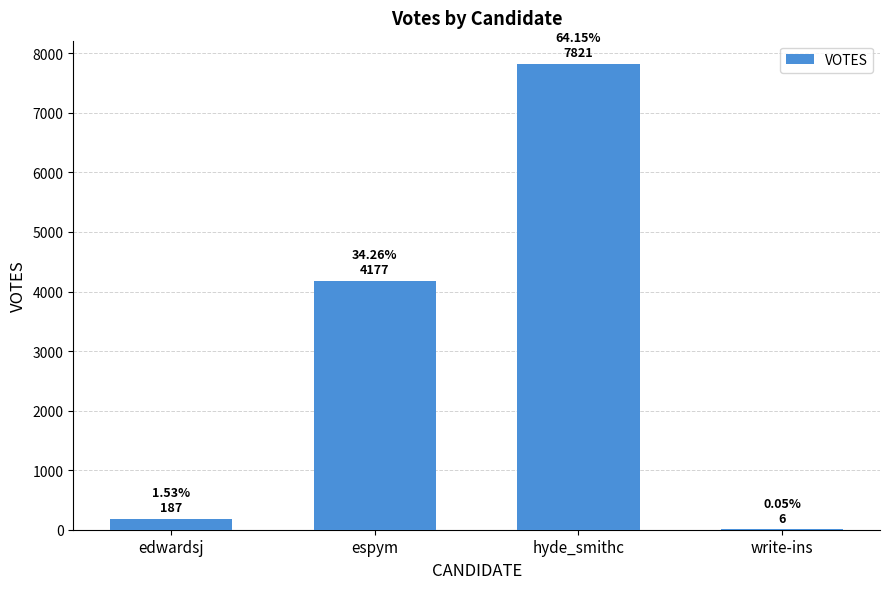

Count the number of data series in this chart.

1